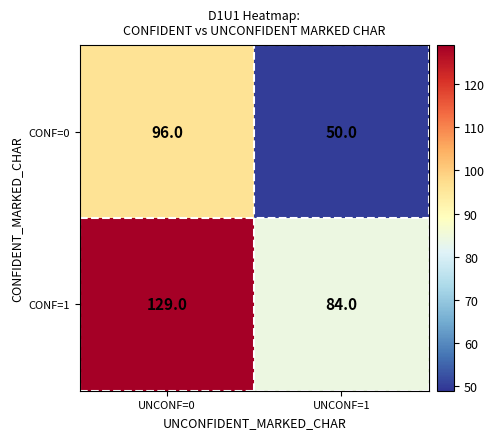

What is the approximate value of CONF=1 at UNCONF=0?

129